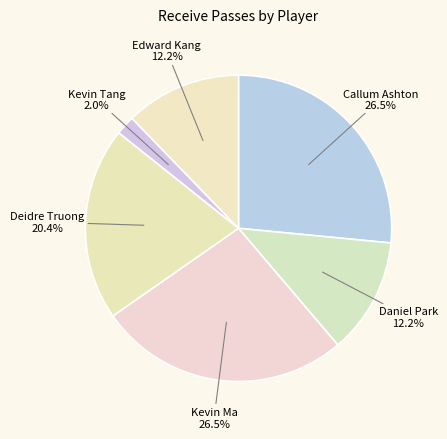

Is Kevin Tang the majority of the pie?

No